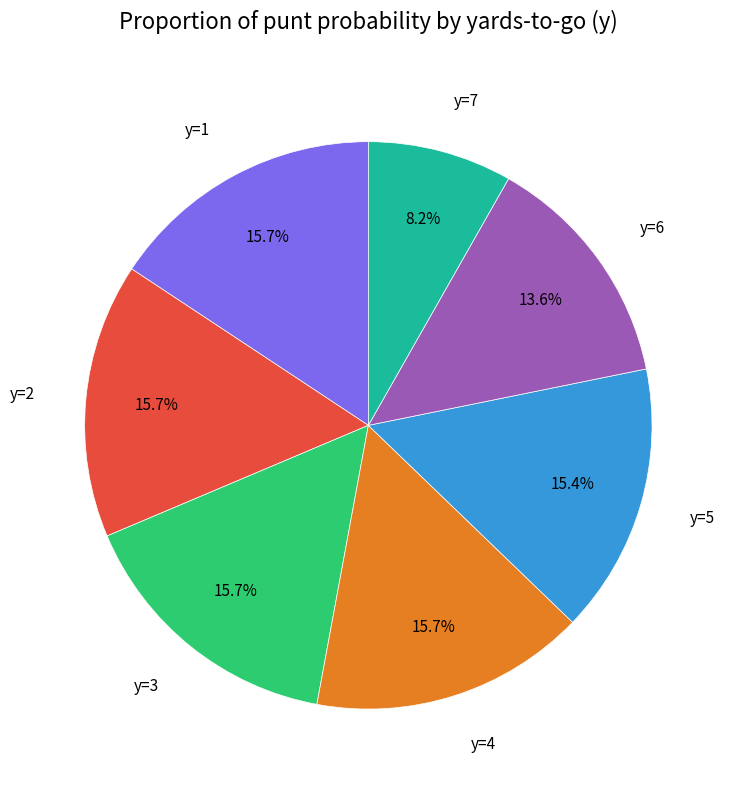

How many slices are in this pie chart?

7